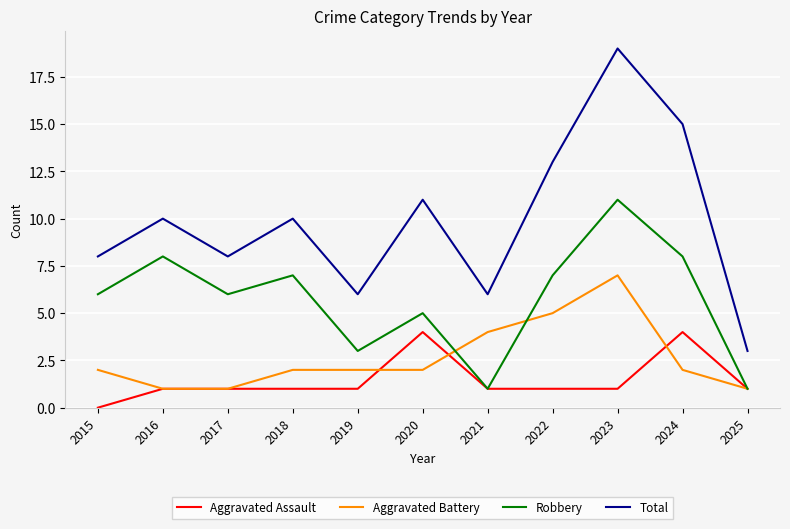

Reading right to left, what are all the values shown in this chart?

Aggravated Assault: 2025=1	2024=4	2023=1	2022=1	2021=1	2020=4	2019=1	2018=1	2017=1	2016=1	2015=0
Aggravated Battery: 2025=1	2024=2	2023=7	2022=5	2021=4	2020=2	2019=2	2018=2	2017=1	2016=1	2015=2
Robbery: 2025=1	2024=8	2023=11	2022=7	2021=1	2020=5	2019=3	2018=7	2017=6	2016=8	2015=6
Total: 2025=3	2024=15	2023=19	2022=13	2021=6	2020=11	2019=6	2018=10	2017=8	2016=10	2015=8